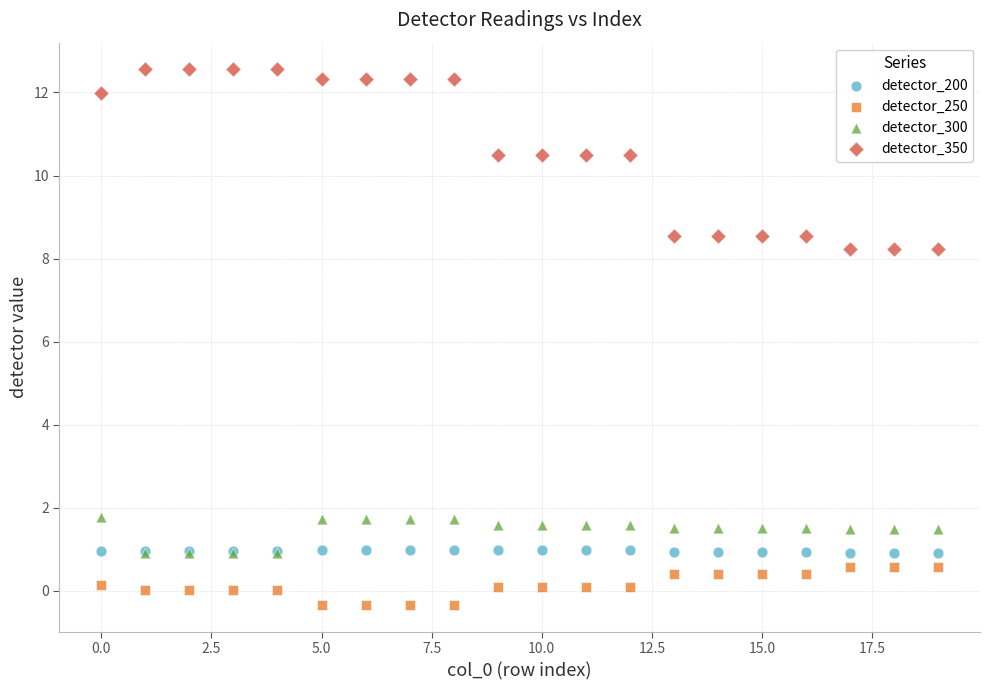

Which series has the widest spread of Y values?

detector_350